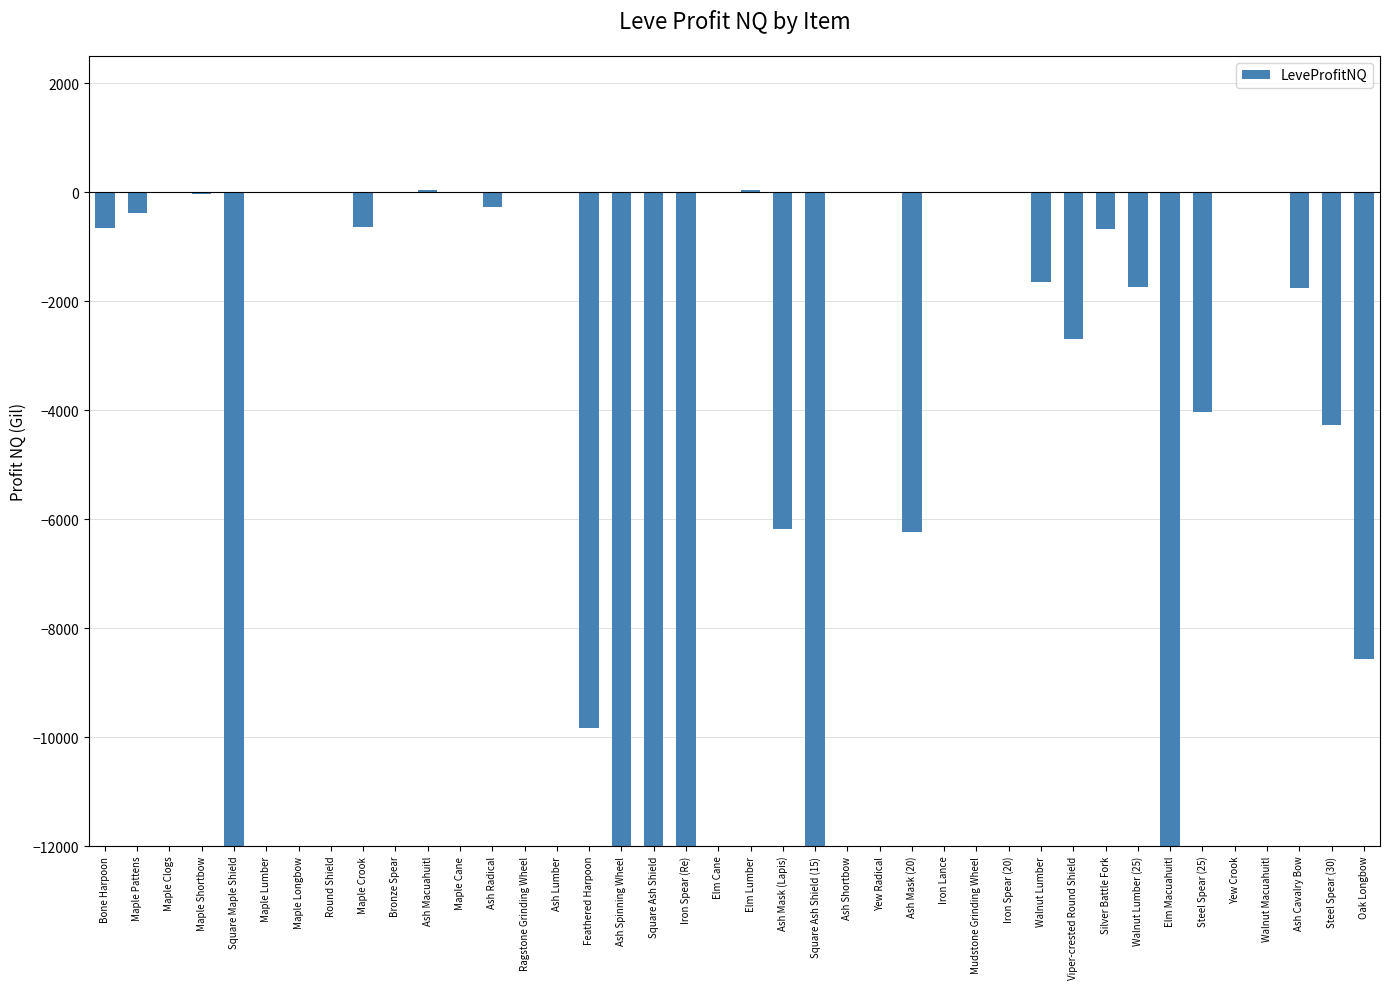

What is the maximum value shown in the chart?

45.9